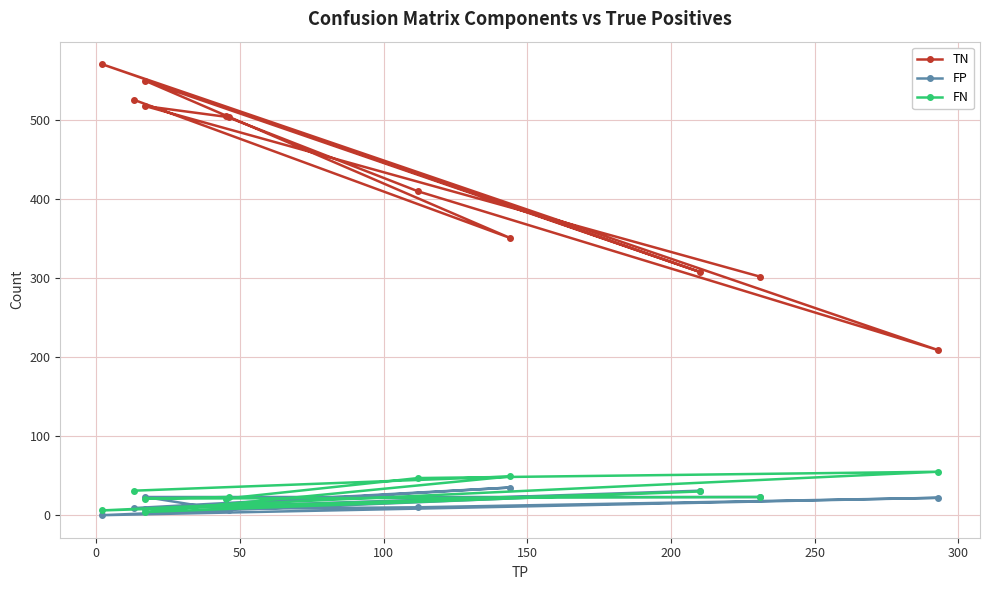

What is the minimum value for FN?

4